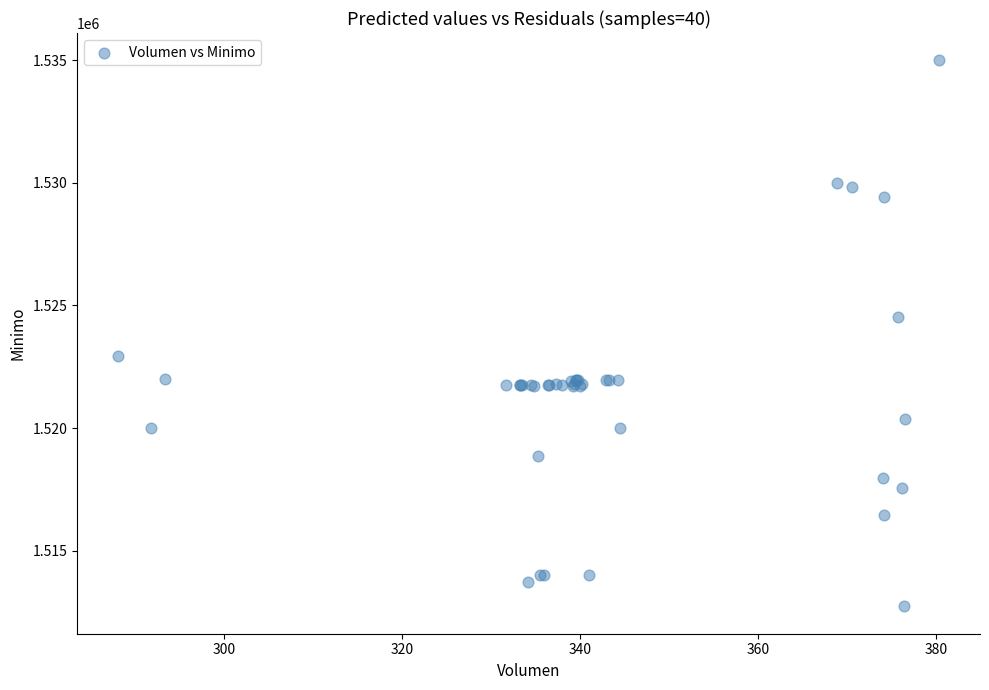

What Y value in the scatter plot is closest to 1523862?

1524513